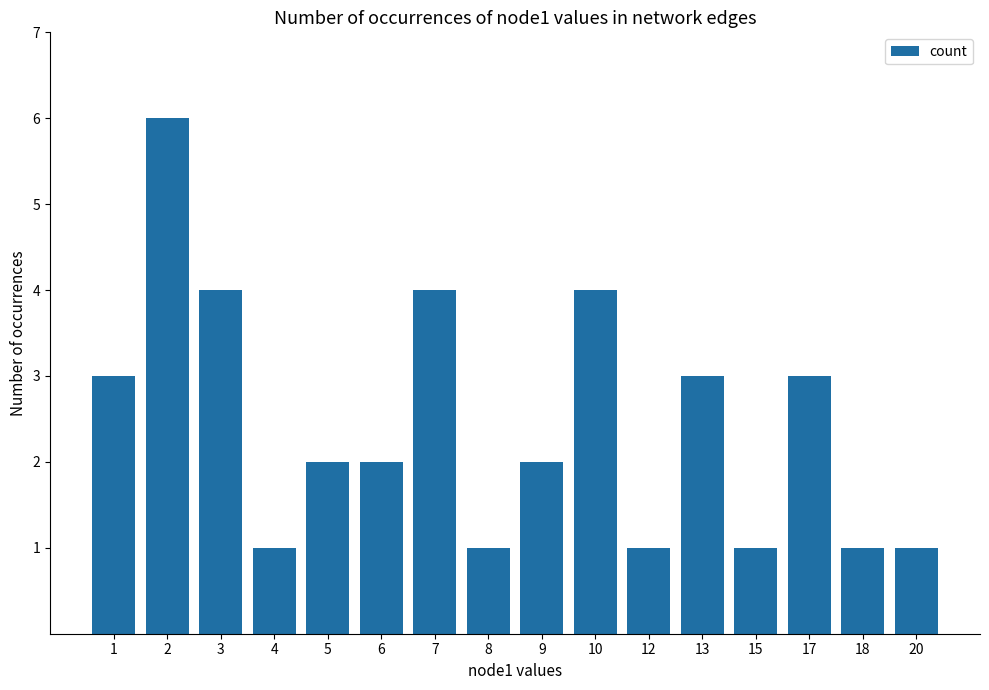

Reading right to left, extract all data points from this chart.

20=1	18=1	17=3	15=1	13=3	12=1	10=4	9=2	8=1	7=4	6=2	5=2	4=1	3=4	2=6	1=3